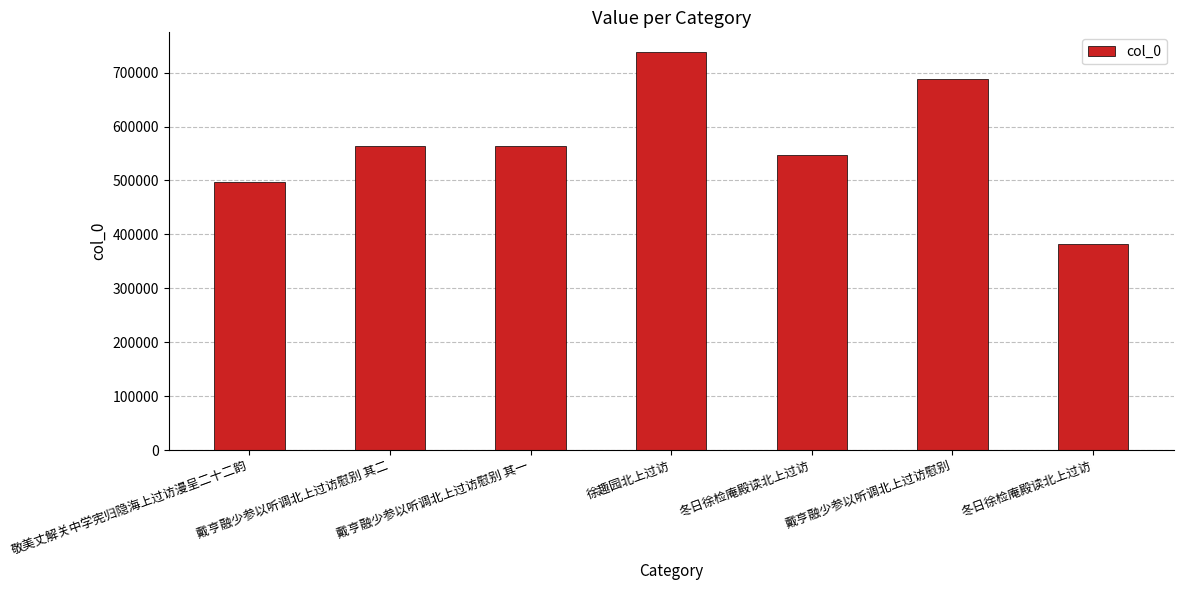

Count the number of data series in this chart.

1